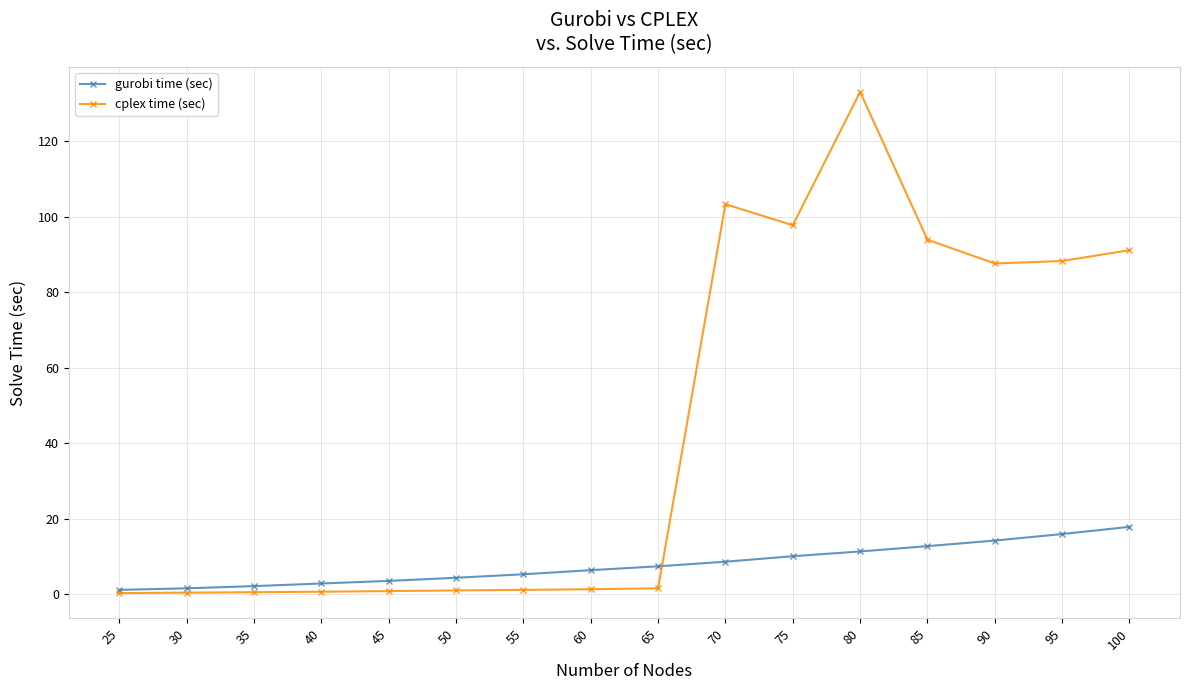

Which label corresponds to the largest value in the chart?

80